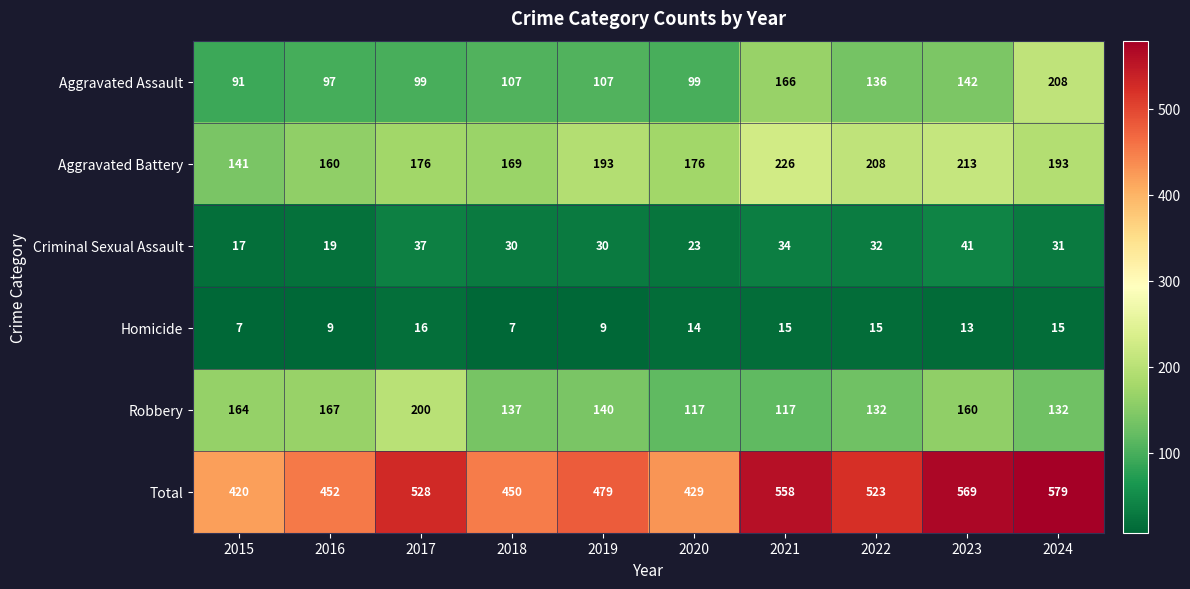

At which category is the sum across all series the highest?

2024